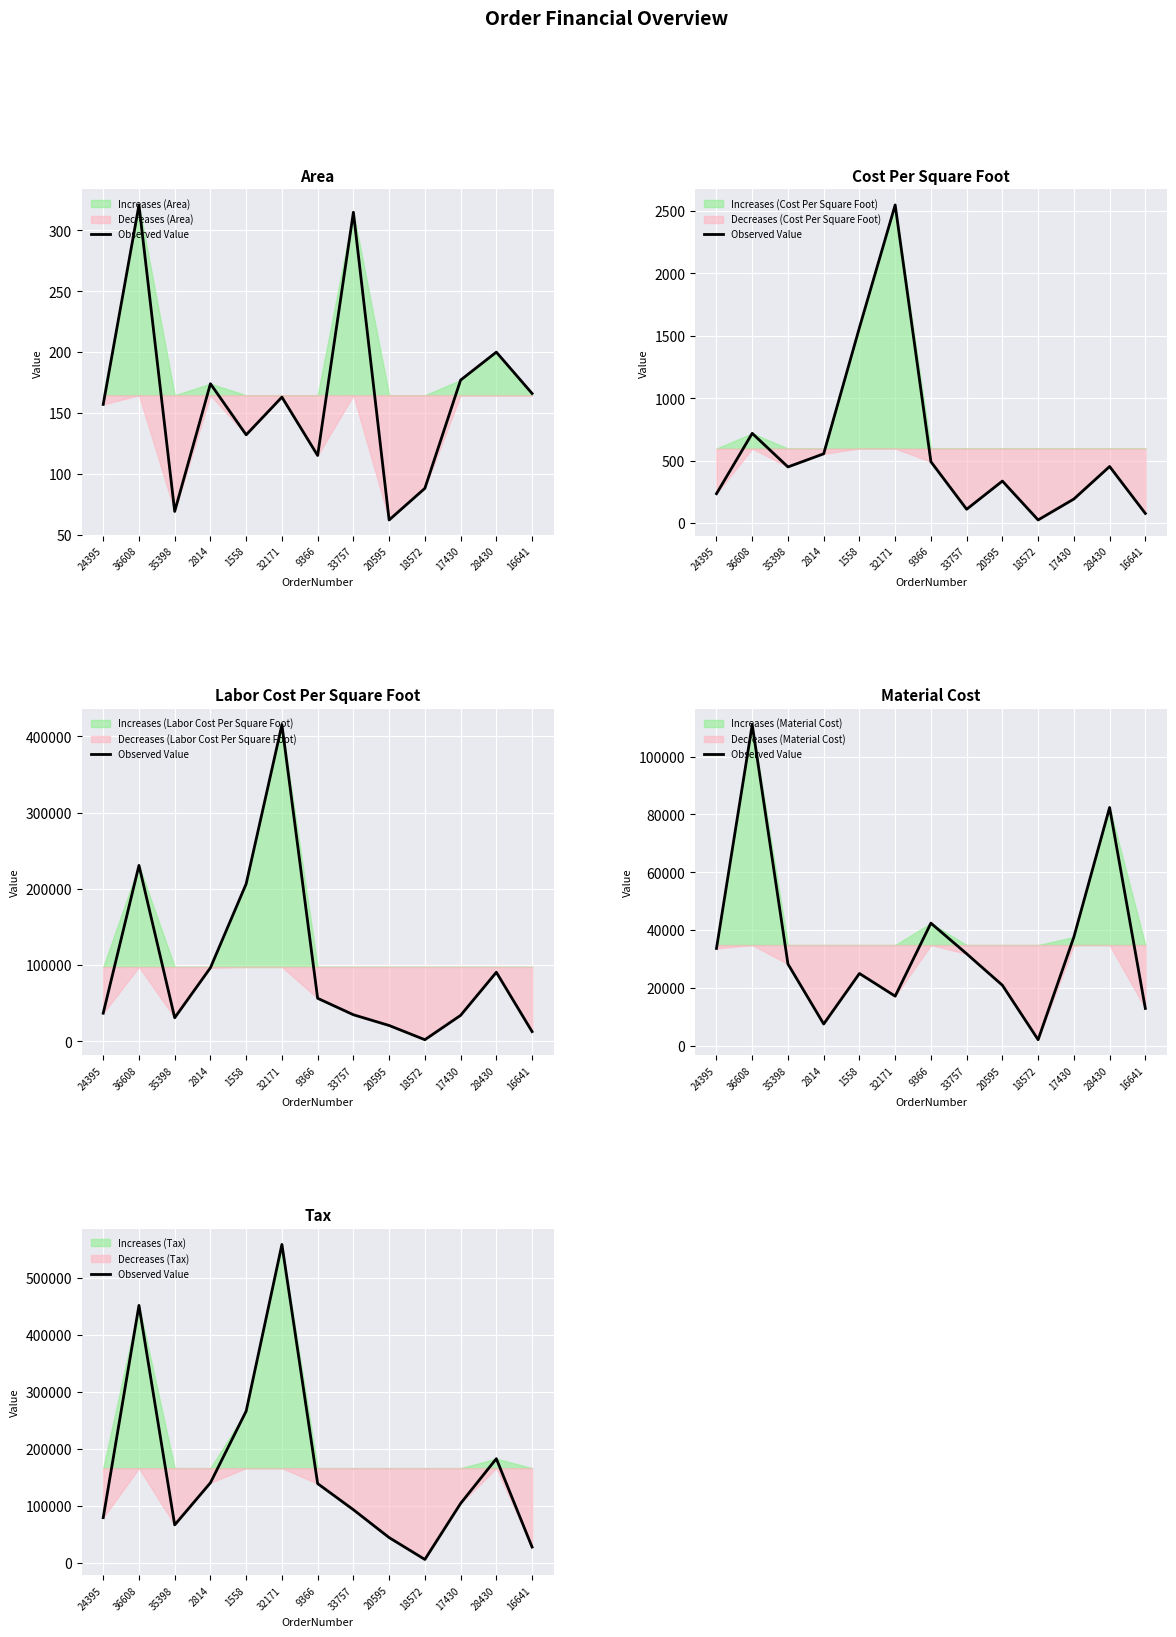

How many data points does each series have?

13